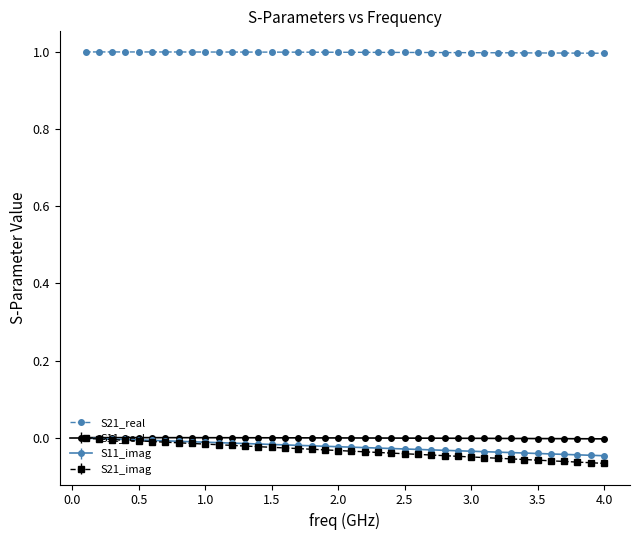

True or false: S21_real and S21_imag intersect in this chart.

False